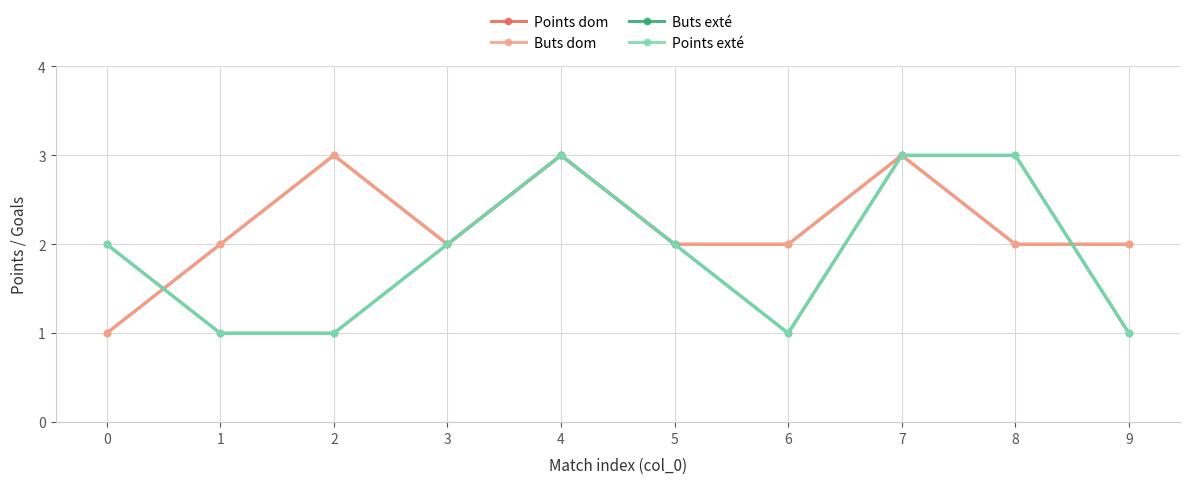

What is the difference between the second highest and minimum values in the Buts dom series?

2